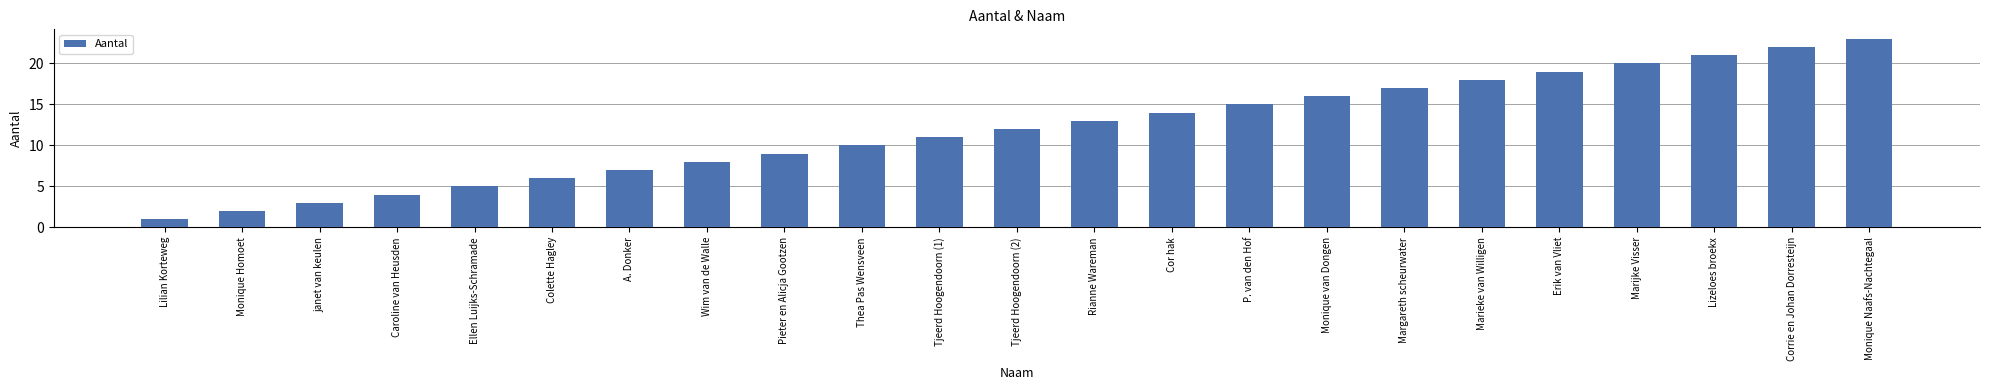

List the labels in order of value, largest first.

Monique Naafs-Nachtegaal, Corrie en Johan Dorresteijn, Lizeloes broekx, Marijke Visser, Erik van Vliet, Marieke van Willigen, Margareth scheurwater, Monique van Dongen, P. van den Hof, Cor hak, Rianne Wareman, Tjeerd Hoogendoorn (2), Tjeerd Hoogendoorn (1), Thea Pas Wensveen, Pieter en Alicja Gootzen, Wim van de Walle, A. Donker, Colette Hagley, Ellen Luijks-Schramade, Caroline van Heusden, janet van keulen, Monique Homoet, Lilian Korteweg